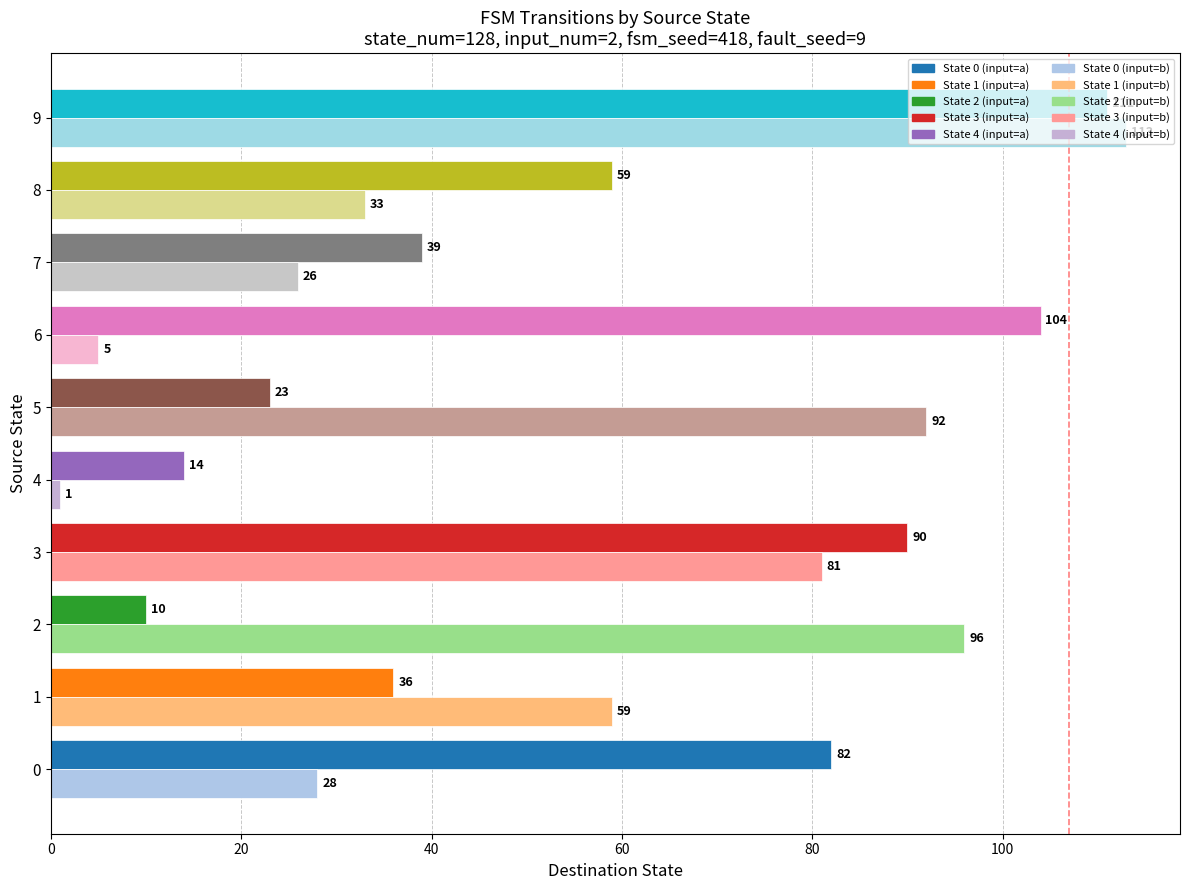

What is the total value across all series at 6?

109